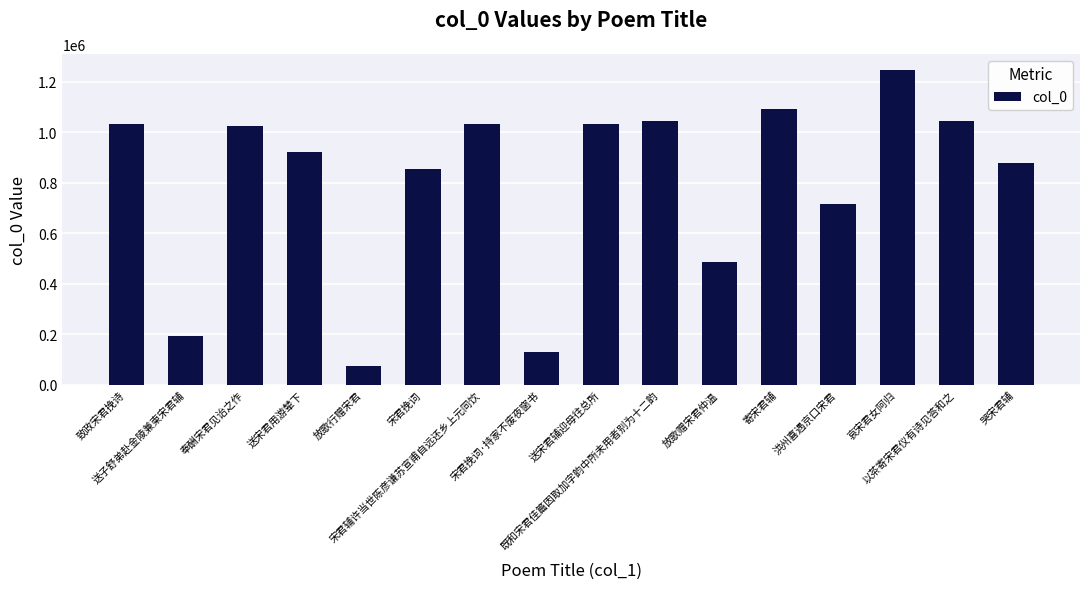

Between 宋君挽词·持家不废夜窗书 and 送宋君辅迎母往总所, which is larger?

送宋君辅迎母往总所